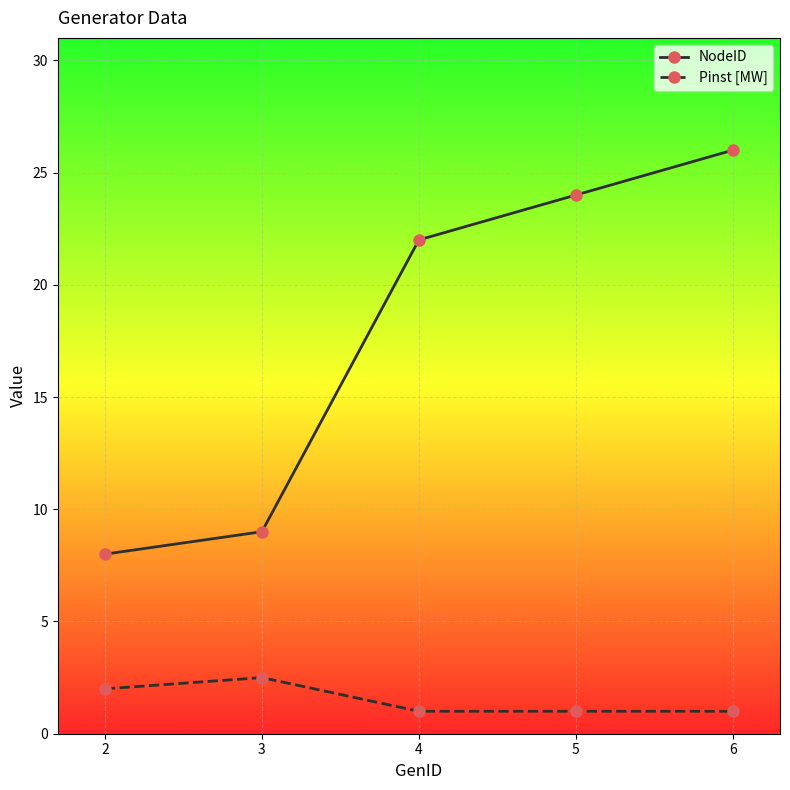

Does the chart have visible grid lines?

Yes